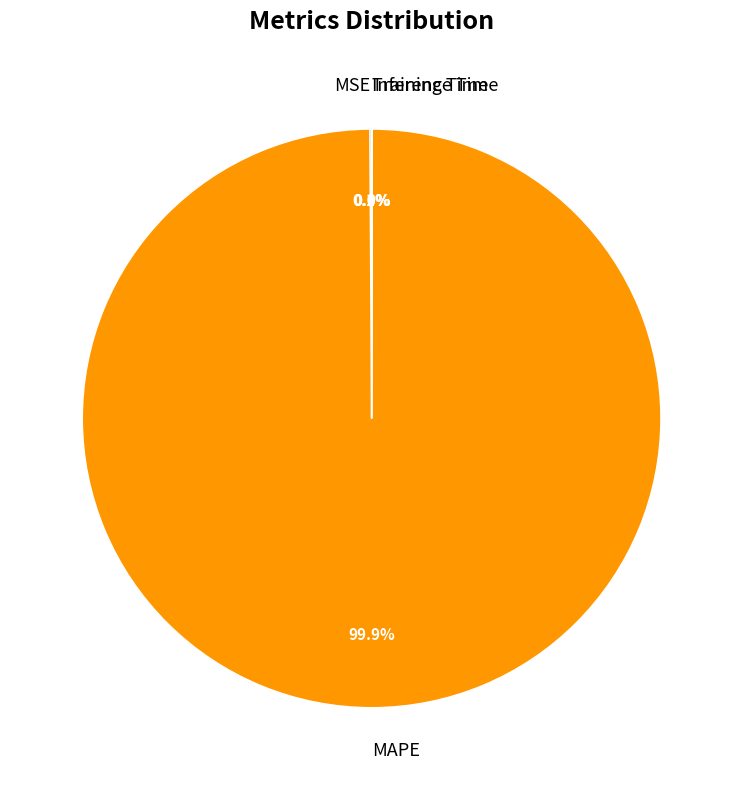

What is the largest slice in the pie chart?

MAPE